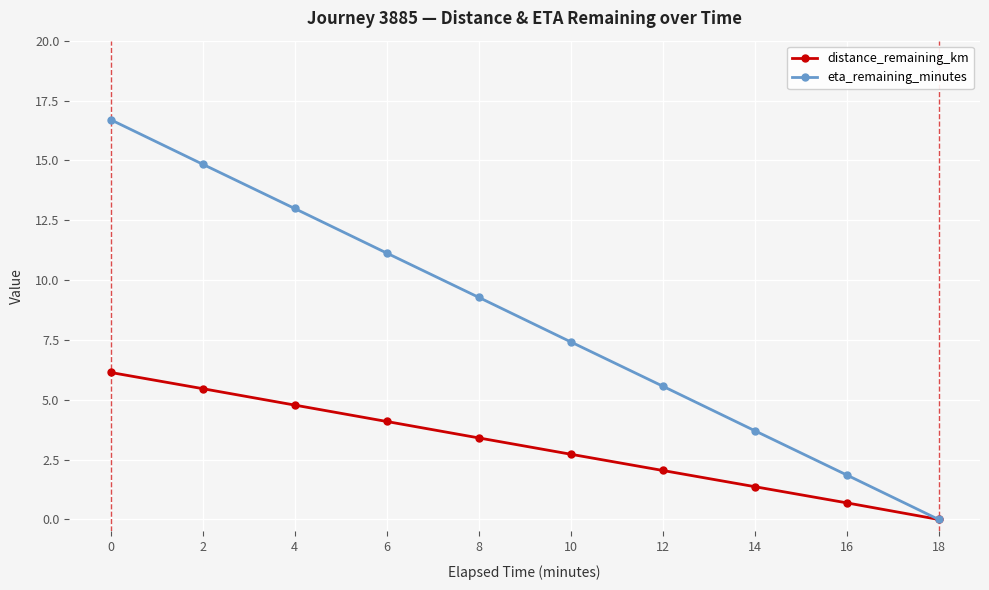

Rank the series by their maximum value, from lowest to highest.

distance_remaining_km, eta_remaining_minutes